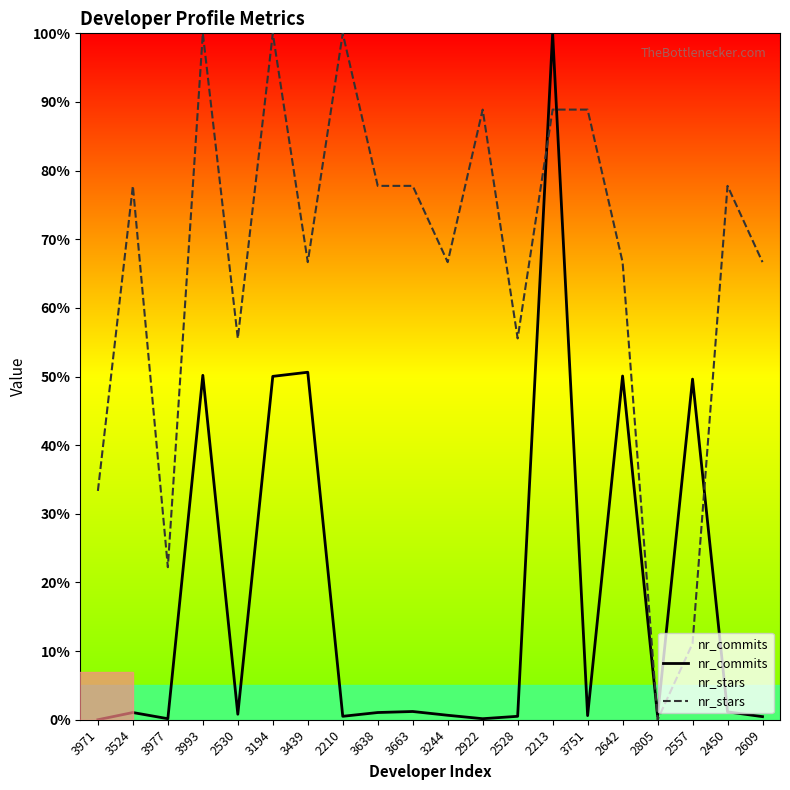

After their last crossing, which series has the higher values: nr_commits or nr_stars?

nr_stars